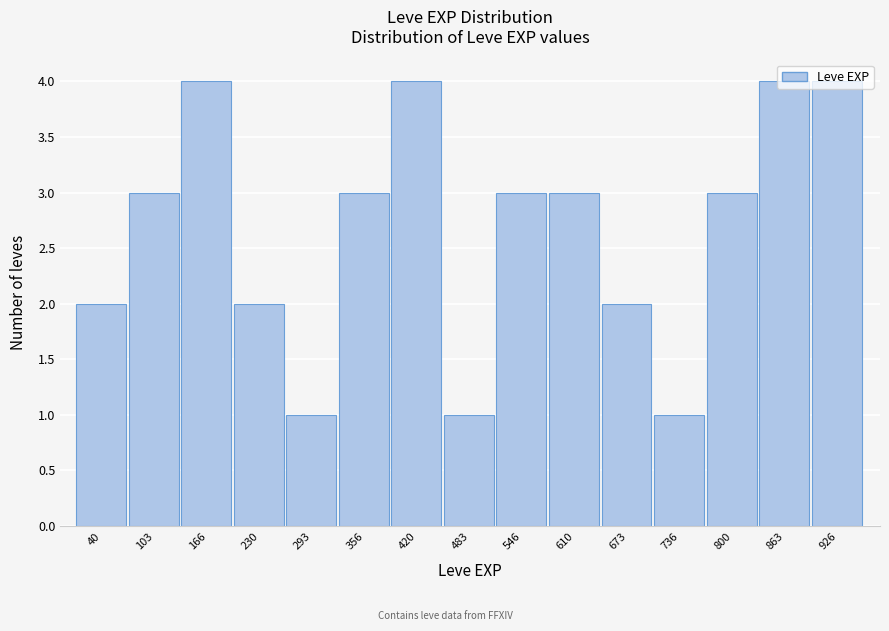

What is the sum of the values at 420 and 230?

6